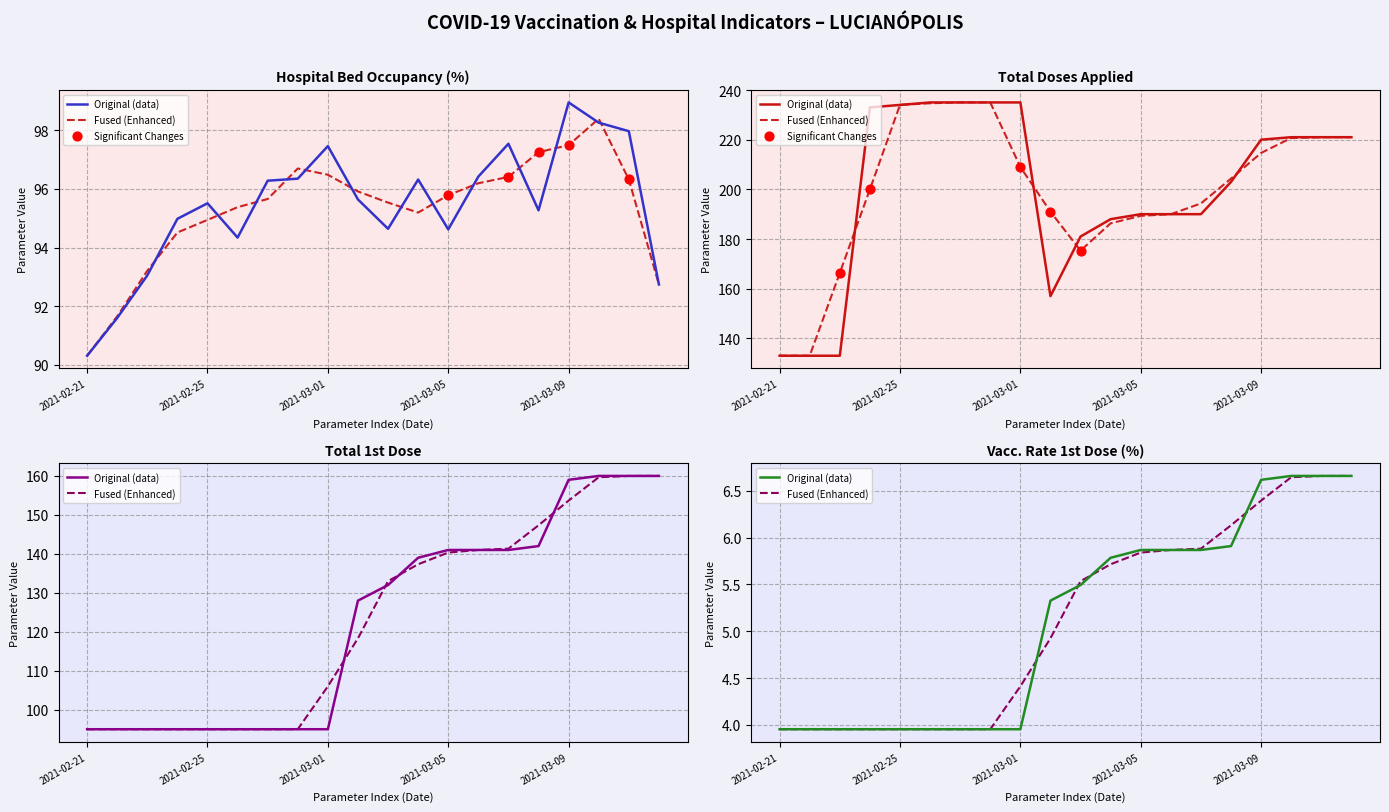

Is the value of População Vacinada dose1/População Total at 2021-02-21 greater than the value of Total 1ª Dose at 2021-02-26?

No